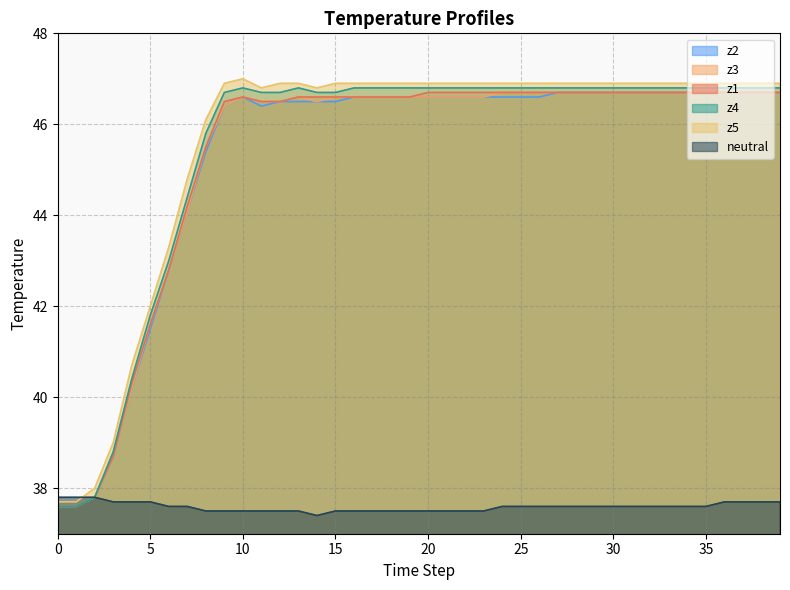

What is the value of the z2 point at the 19th from the left?

46.6